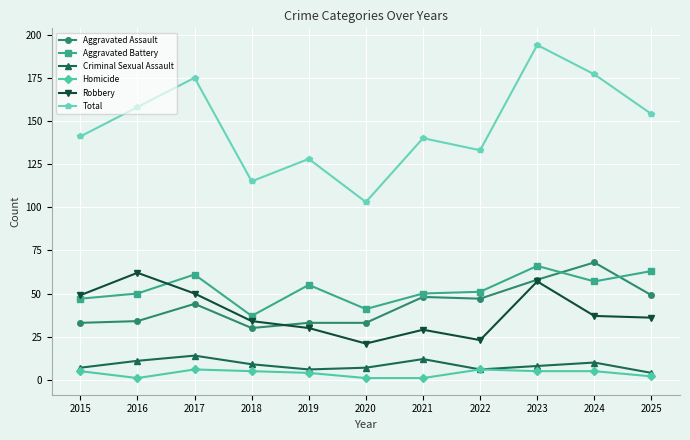

True or false: Homicide and Robbery cross at least once.

False